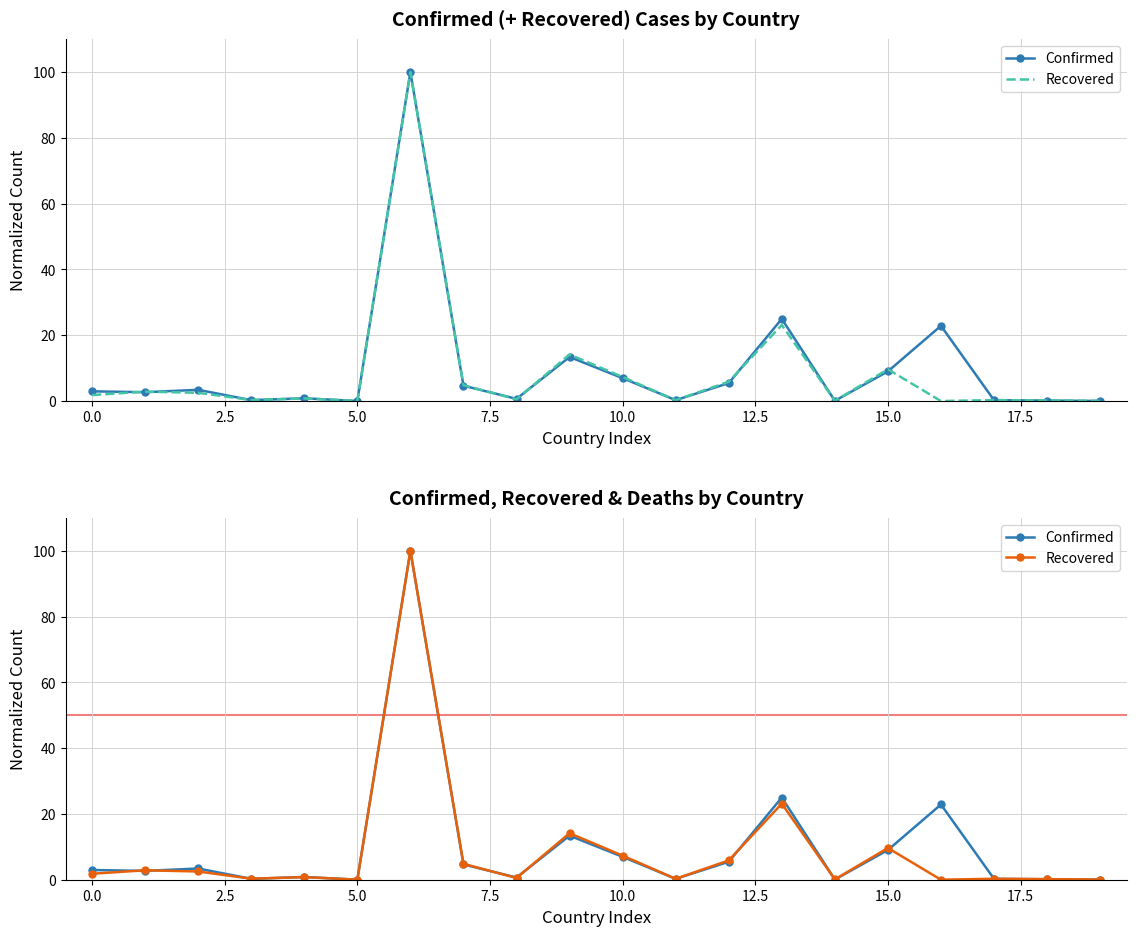

True or false: Confirmed has a value of 12.3 at 13.

False